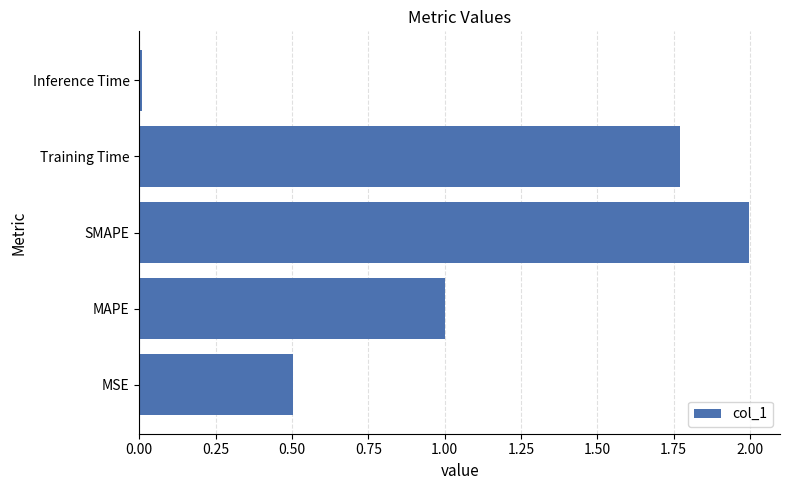

What is the difference between the maximum and minimum values?

2.0